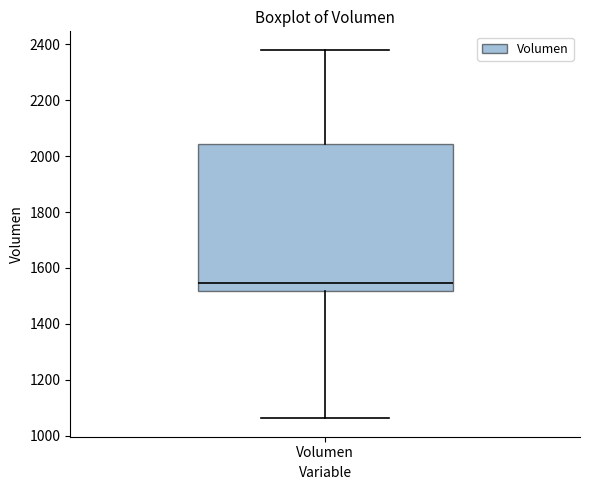

Transcribe this box plot: give where the median line is, the range the box spans, and where the two whiskers end, as read against the y-axis. The values are not printed on the chart, so give them approximately, as read against the axis.

median 1540, box 1520 to 2040, whiskers 1060 to 2380